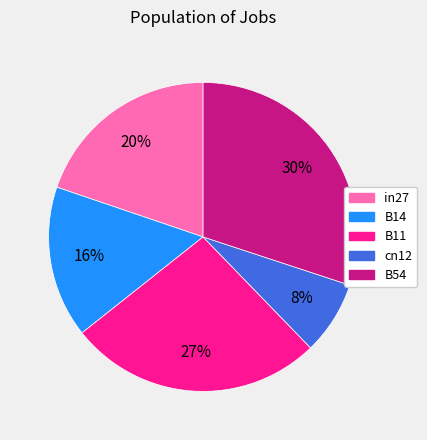

Which slice is the smallest?

cn12